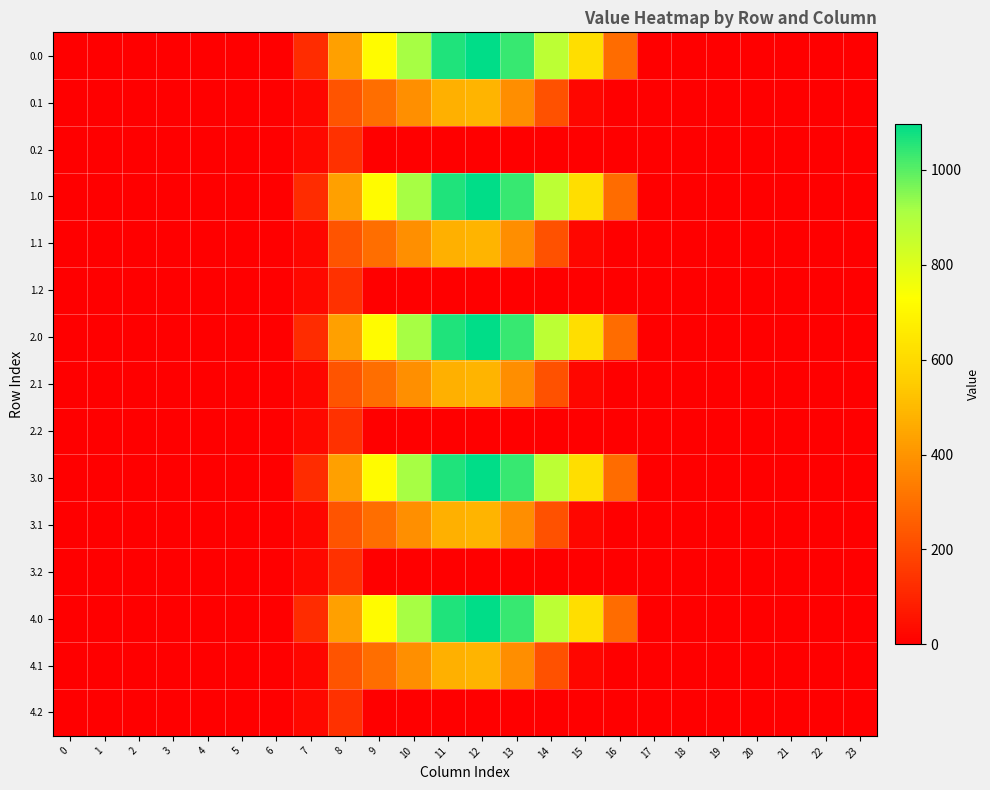

Reading right to left, transcribe all the data shown in this chart.

0.0: 23=0.0	22=0.0	21=0.0	20=0.0	19=0.0	18=0.0	17=0.0	16=294.5	15=615.9	14=870.6	13=1032.9	12=1096.7	11=1060.3	10=916.2	9=716.9	8=430.3	7=120.6	6=0.0	5=0.0	4=0.0	3=0.0	2=0.0	1=0.0	0=0.0
0.1: 23=0.0	22=0.0	21=0.0	20=0.0	19=0.0	18=0.0	17=0.0	16=0.0	15=17.3	14=219.2	13=382.7	12=485.4	11=471.7	10=388.1	9=295.9	8=227.5	7=17.7	6=0.0	5=0.0	4=0.0	3=0.0	2=0.0	1=0.0	0=0.0
0.2: 23=0.0	22=0.0	21=0.0	20=0.0	19=0.0	18=0.0	17=0.0	16=0.0	15=0.0	14=0.0	13=0.0	12=0.0	11=0.0	10=0.0	9=0.0	8=134.2	7=22.3	6=0.0	5=0.0	4=0.0	3=0.0	2=0.0	1=0.0	0=0.0
1.0: 23=0.0	22=0.0	21=0.0	20=0.0	19=0.0	18=0.0	17=0.0	16=294.5	15=615.9	14=870.6	13=1032.9	12=1096.7	11=1060.3	10=916.2	9=716.9	8=430.3	7=120.6	6=0.0	5=0.0	4=0.0	3=0.0	2=0.0	1=0.0	0=0.0
1.1: 23=0.0	22=0.0	21=0.0	20=0.0	19=0.0	18=0.0	17=0.0	16=0.0	15=17.3	14=219.2	13=382.7	12=485.4	11=471.7	10=388.1	9=295.9	8=227.5	7=17.7	6=0.0	5=0.0	4=0.0	3=0.0	2=0.0	1=0.0	0=0.0
1.2: 23=0.0	22=0.0	21=0.0	20=0.0	19=0.0	18=0.0	17=0.0	16=0.0	15=0.0	14=0.0	13=0.0	12=0.0	11=0.0	10=0.0	9=0.0	8=134.2	7=22.3	6=0.0	5=0.0	4=0.0	3=0.0	2=0.0	1=0.0	0=0.0
2.0: 23=0.0	22=0.0	21=0.0	20=0.0	19=0.0	18=0.0	17=0.0	16=294.5	15=615.9	14=870.6	13=1032.9	12=1096.7	11=1060.3	10=916.2	9=716.9	8=430.3	7=120.6	6=0.0	5=0.0	4=0.0	3=0.0	2=0.0	1=0.0	0=0.0
2.1: 23=0.0	22=0.0	21=0.0	20=0.0	19=0.0	18=0.0	17=0.0	16=0.0	15=17.3	14=219.2	13=382.7	12=485.4	11=471.7	10=388.1	9=295.9	8=227.5	7=17.7	6=0.0	5=0.0	4=0.0	3=0.0	2=0.0	1=0.0	0=0.0
2.2: 23=0.0	22=0.0	21=0.0	20=0.0	19=0.0	18=0.0	17=0.0	16=0.0	15=0.0	14=0.0	13=0.0	12=0.0	11=0.0	10=0.0	9=0.0	8=134.2	7=22.3	6=0.0	5=0.0	4=0.0	3=0.0	2=0.0	1=0.0	0=0.0
3.0: 23=0.0	22=0.0	21=0.0	20=0.0	19=0.0	18=0.0	17=0.0	16=294.5	15=615.9	14=870.6	13=1032.9	12=1096.7	11=1060.3	10=916.2	9=716.9	8=430.3	7=120.6	6=0.0	5=0.0	4=0.0	3=0.0	2=0.0	1=0.0	0=0.0
3.1: 23=0.0	22=0.0	21=0.0	20=0.0	19=0.0	18=0.0	17=0.0	16=0.0	15=17.3	14=219.2	13=382.7	12=485.4	11=471.7	10=388.1	9=295.9	8=227.5	7=17.7	6=0.0	5=0.0	4=0.0	3=0.0	2=0.0	1=0.0	0=0.0
3.2: 23=0.0	22=0.0	21=0.0	20=0.0	19=0.0	18=0.0	17=0.0	16=0.0	15=0.0	14=0.0	13=0.0	12=0.0	11=0.0	10=0.0	9=0.0	8=134.2	7=22.3	6=0.0	5=0.0	4=0.0	3=0.0	2=0.0	1=0.0	0=0.0
4.0: 23=0.0	22=0.0	21=0.0	20=0.0	19=0.0	18=0.0	17=0.0	16=294.5	15=615.9	14=870.6	13=1032.9	12=1096.7	11=1060.3	10=916.2	9=716.9	8=430.3	7=120.6	6=0.0	5=0.0	4=0.0	3=0.0	2=0.0	1=0.0	0=0.0
4.1: 23=0.0	22=0.0	21=0.0	20=0.0	19=0.0	18=0.0	17=0.0	16=0.0	15=17.3	14=219.2	13=382.7	12=485.4	11=471.7	10=388.1	9=295.9	8=227.5	7=17.7	6=0.0	5=0.0	4=0.0	3=0.0	2=0.0	1=0.0	0=0.0
4.2: 23=0.0	22=0.0	21=0.0	20=0.0	19=0.0	18=0.0	17=0.0	16=0.0	15=0.0	14=0.0	13=0.0	12=0.0	11=0.0	10=0.0	9=0.0	8=134.2	7=22.3	6=0.0	5=0.0	4=0.0	3=0.0	2=0.0	1=0.0	0=0.0